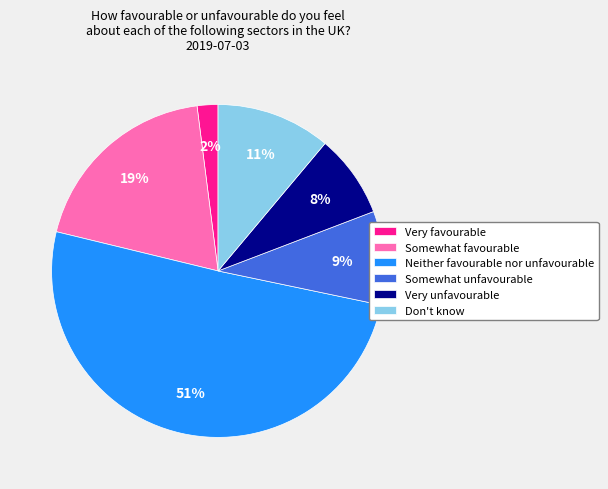

How many segments does this pie chart have?

6